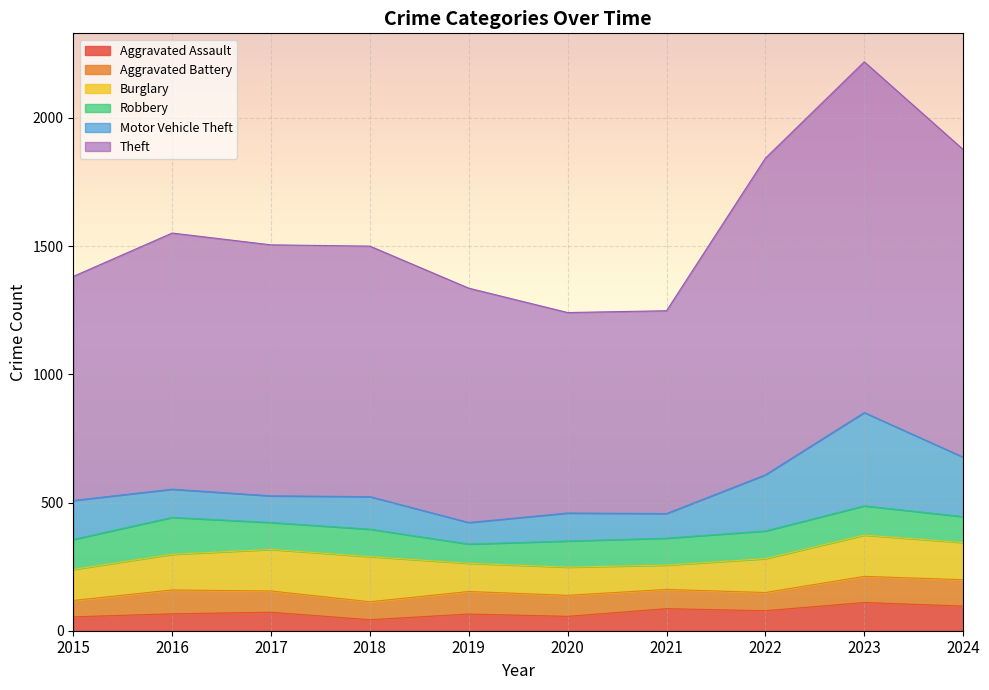

What is the difference between the highest and lowest values at 2016?

933